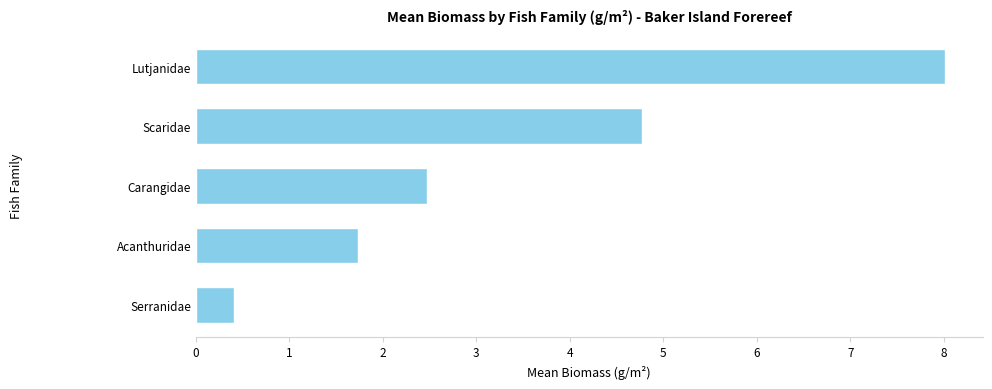

The chart shows a value of 0.4 at Serranidae. True or false?

True